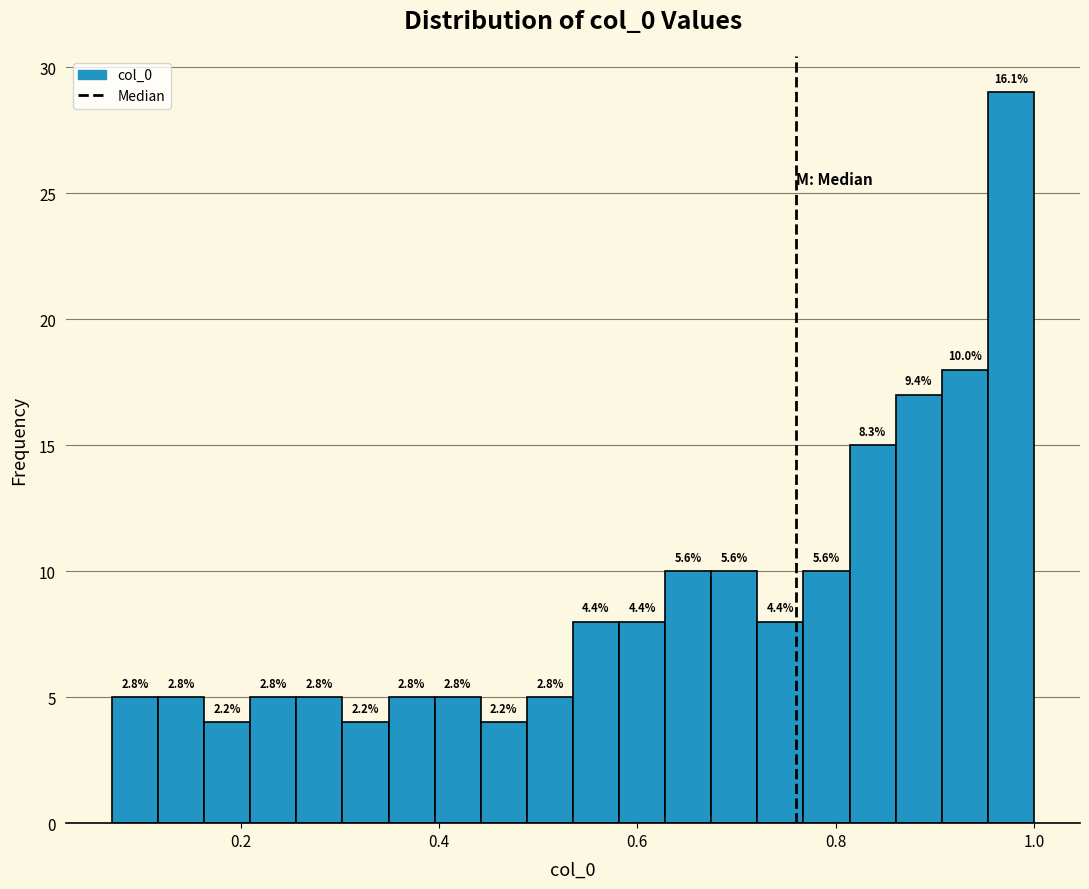

Read against the x-axis, roughly where is the centre of the tallest bar?

0.98